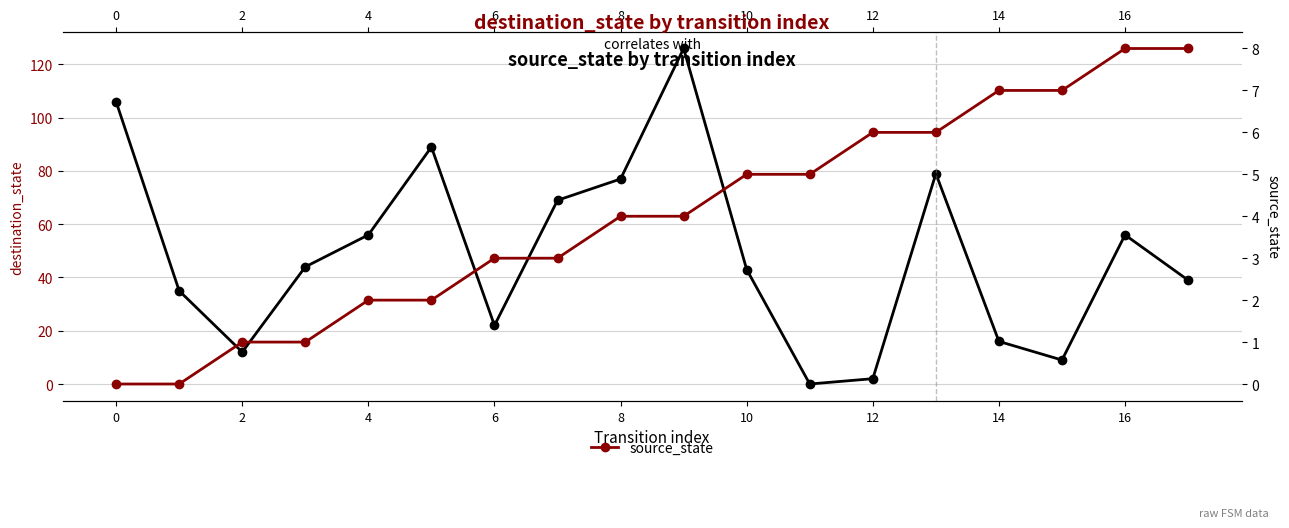

How many data points in destination_state are above 44?

8